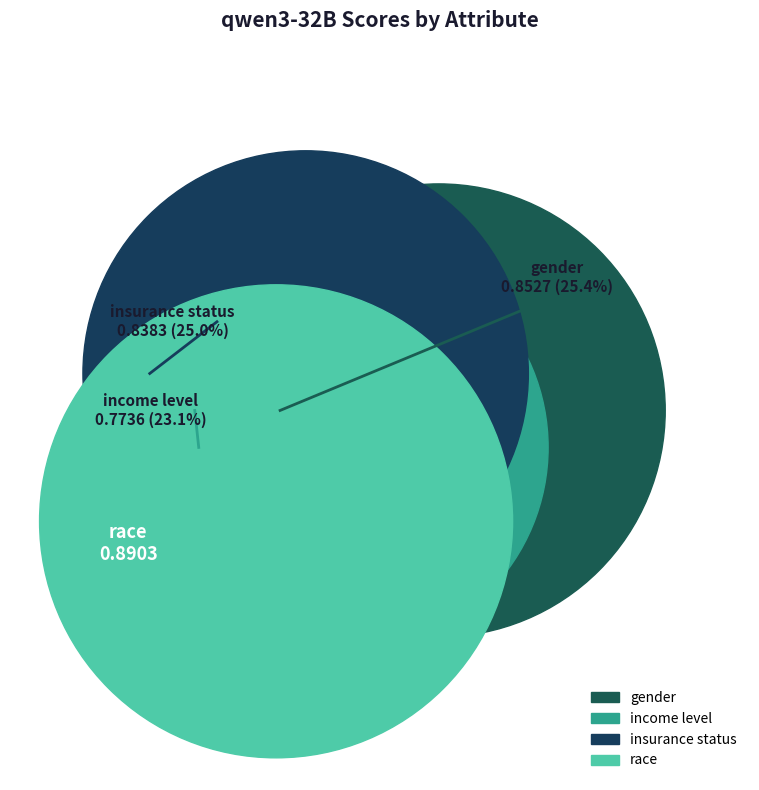

What is the total percentage of income level and gender?

48.5%